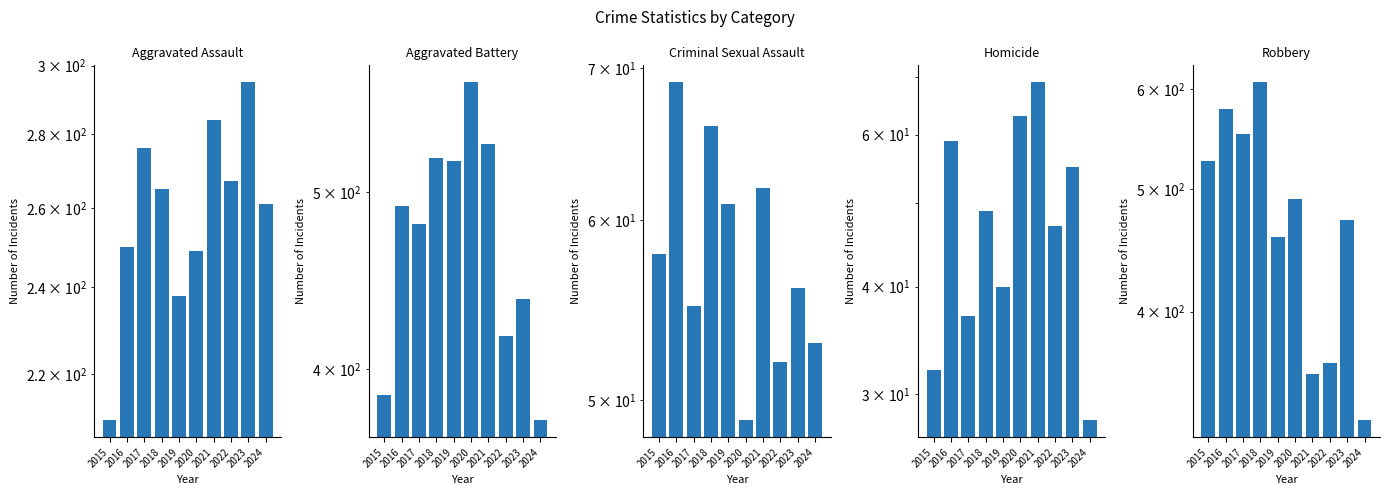

True or false: Aggravated Battery has a value of 922 at 2018.

False